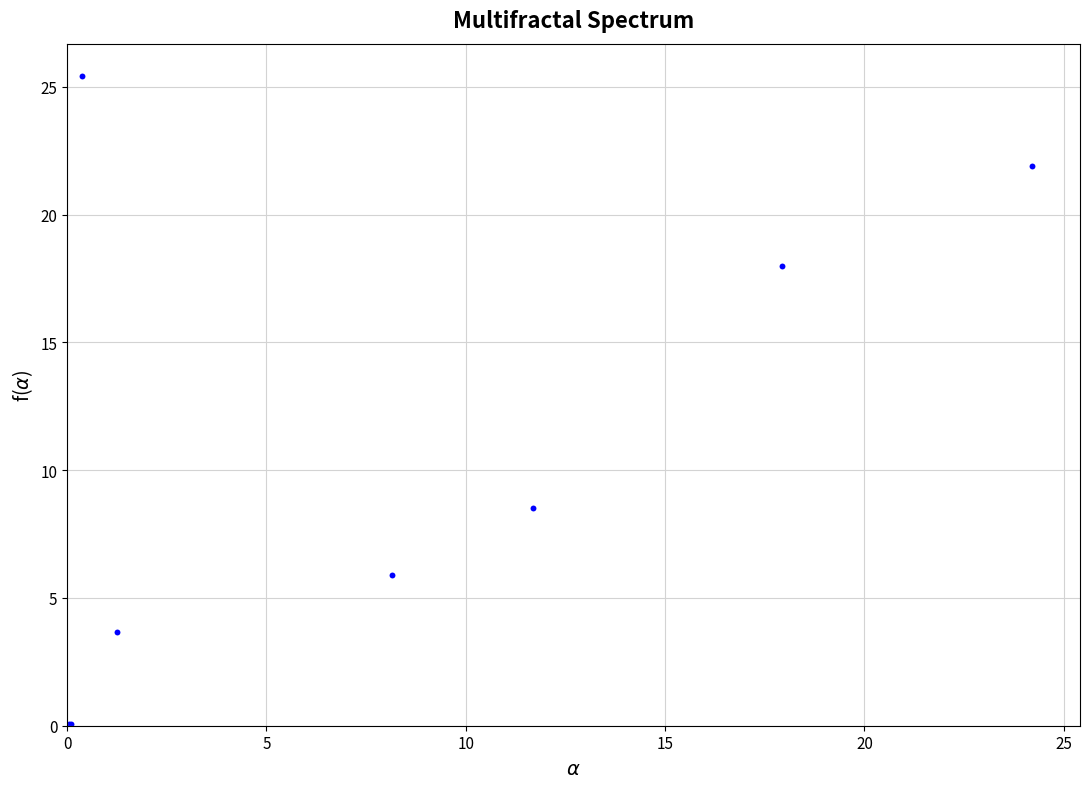

What Y value in the scatter plot is closest to 12?

8.5